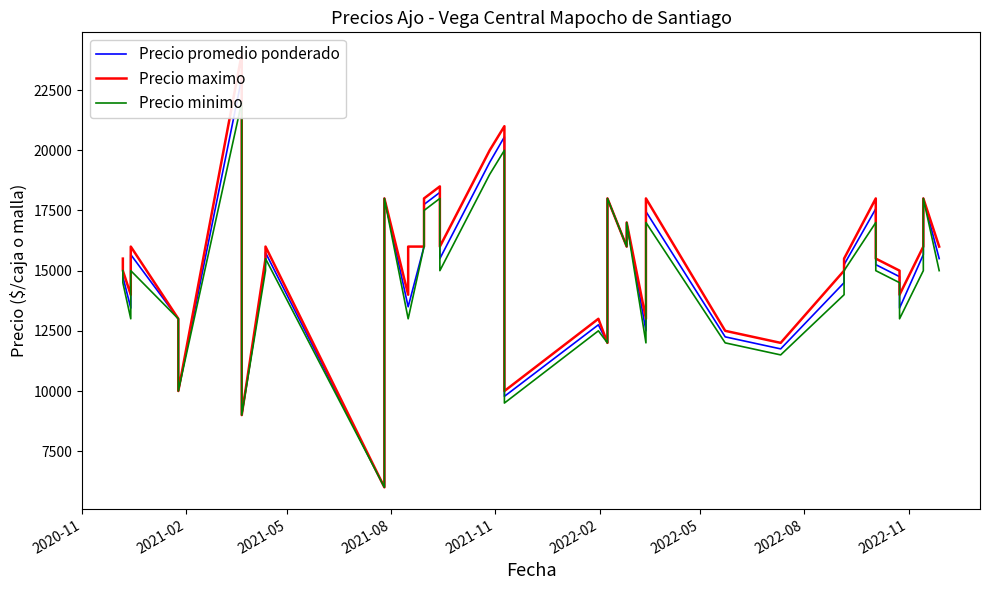

At how many categories does at least one series exceed 10978?

35